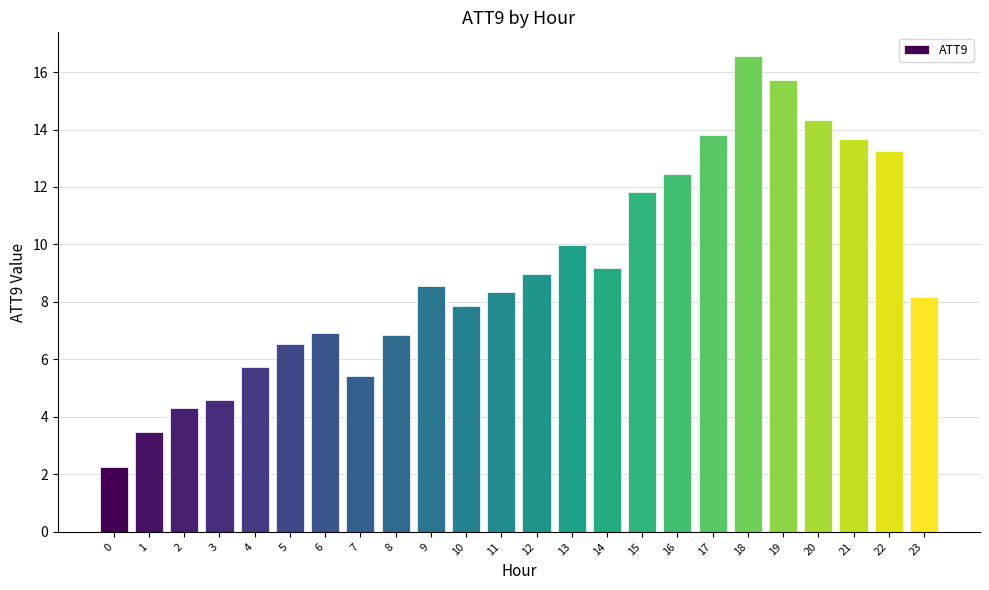

Reading right to left, transcribe all the data shown in this chart.

23=8.2	22=13.3	21=13.7	20=14.3	19=15.7	18=16.6	17=13.8	16=12.5	15=11.8	14=9.2	13=10.0	12=9.0	11=8.3	10=7.9	9=8.5	8=6.9	7=5.4	6=6.9	5=6.5	4=5.7	3=4.6	2=4.3	1=3.5	0=2.3